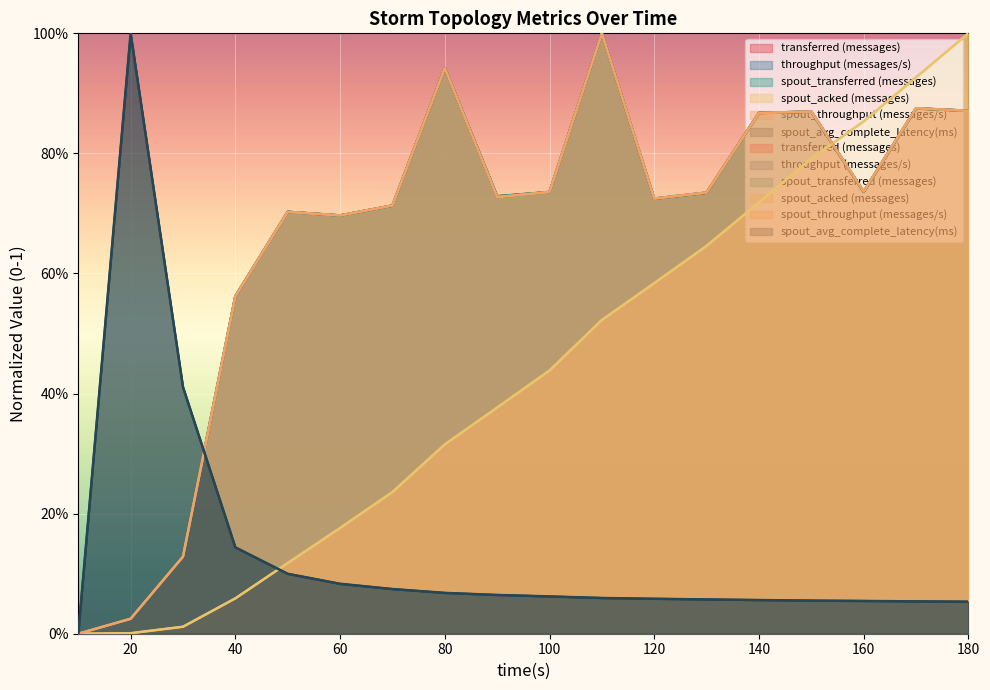

Which category has the highest value in the transferred (messages) series?

110